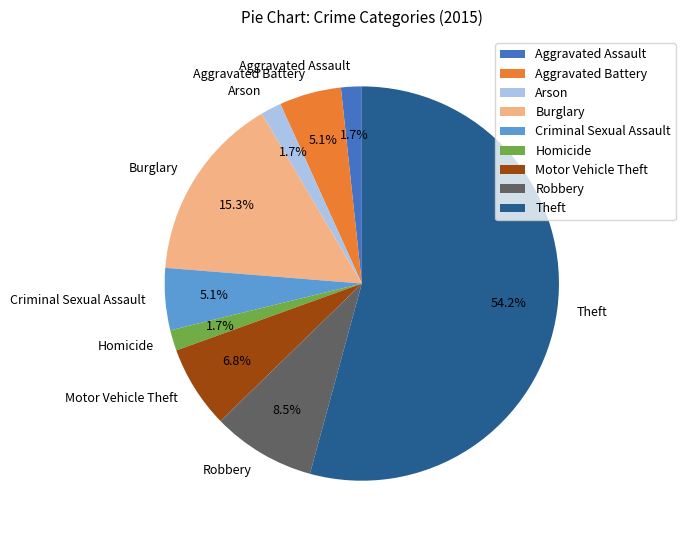

Which slice is the largest?

Theft